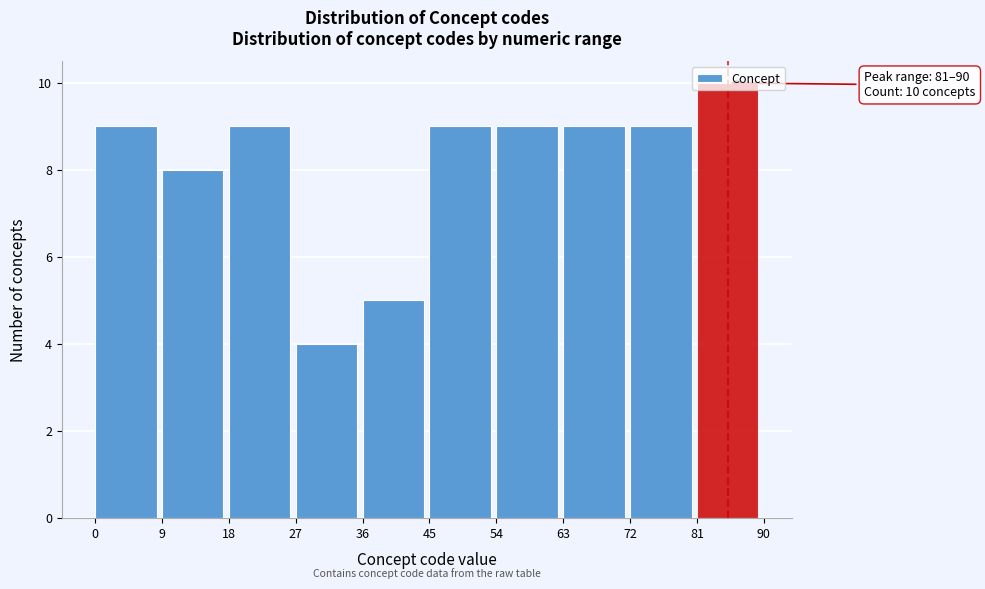

Over which range of the x-axis is the bar tallest?

81 to 90